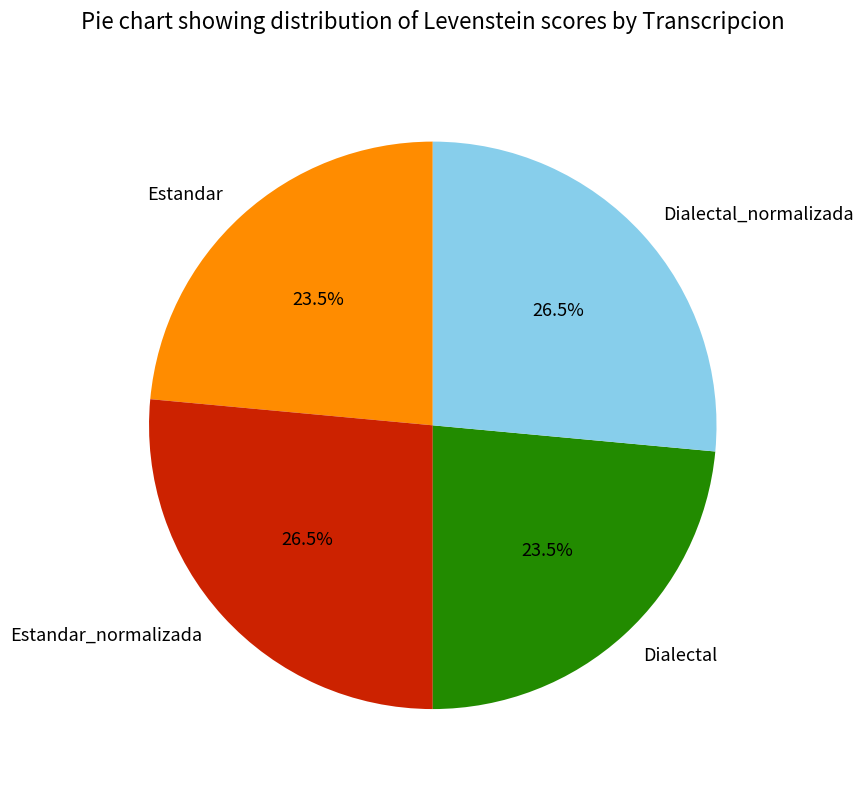

What portion of the pie excludes Dialectal_normalizada?

73.5%